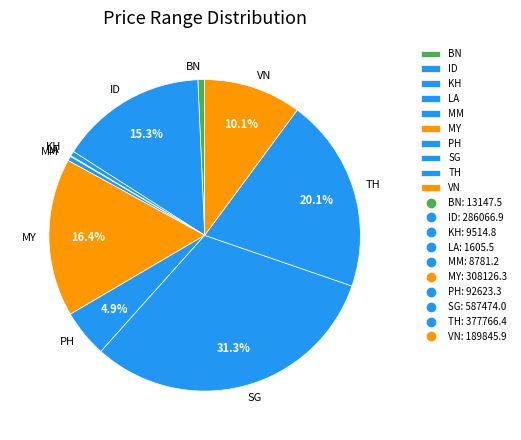

Does any single category account for the majority?

No